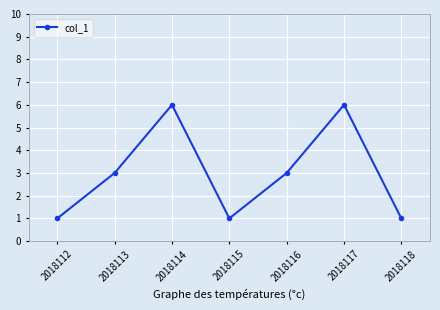

What is the ratio of the value at 2018112 to the value at 2018114?

0.2